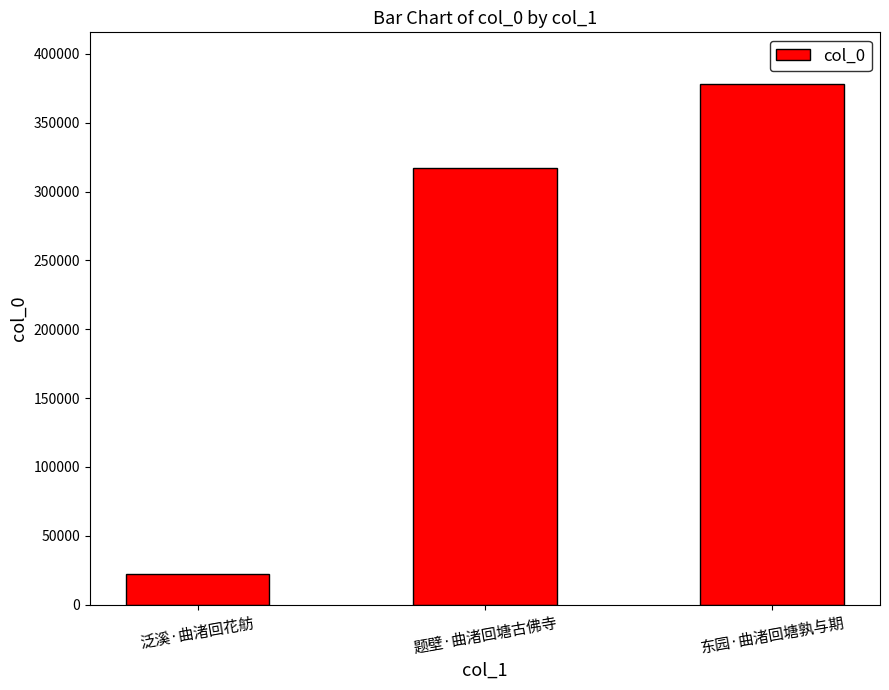

What is the greatest value displayed?

377901